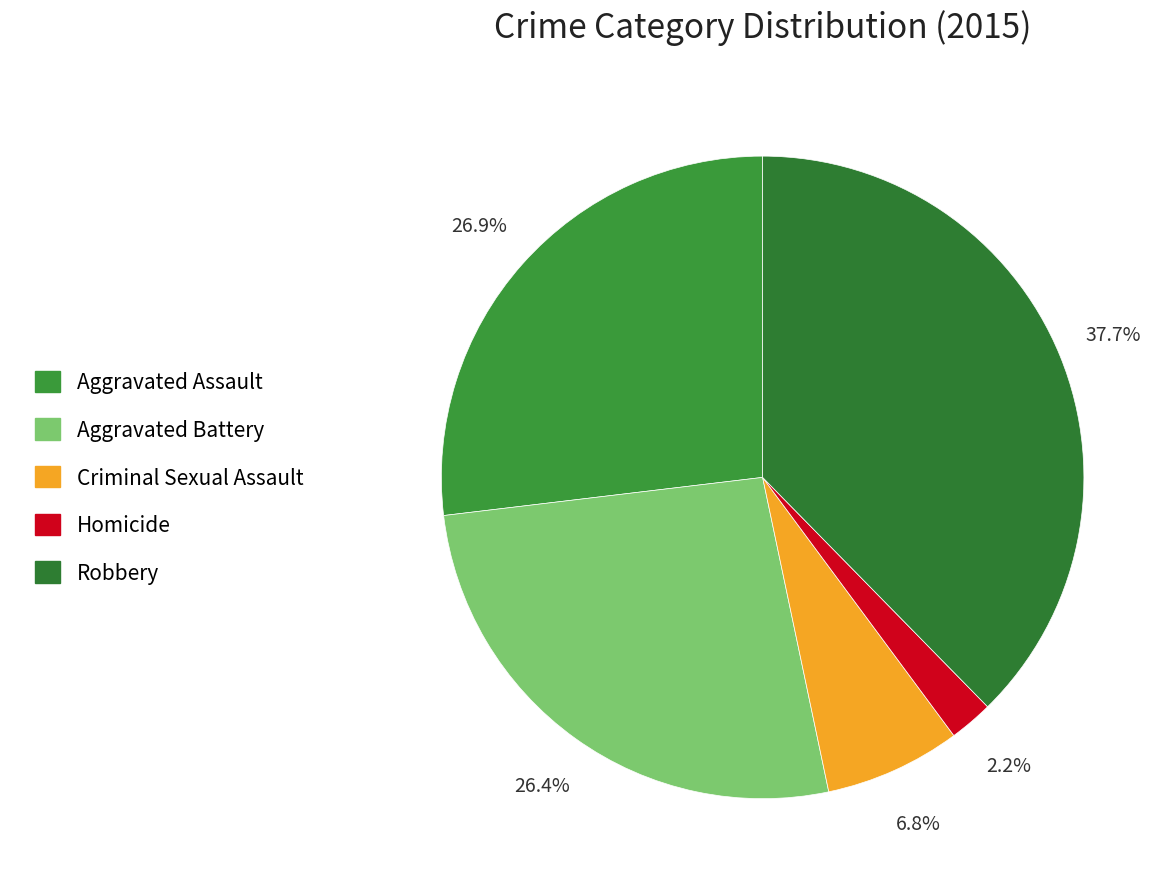

To the nearest percent, what is the difference between the Homicide and Robbery slice percentages?

35%